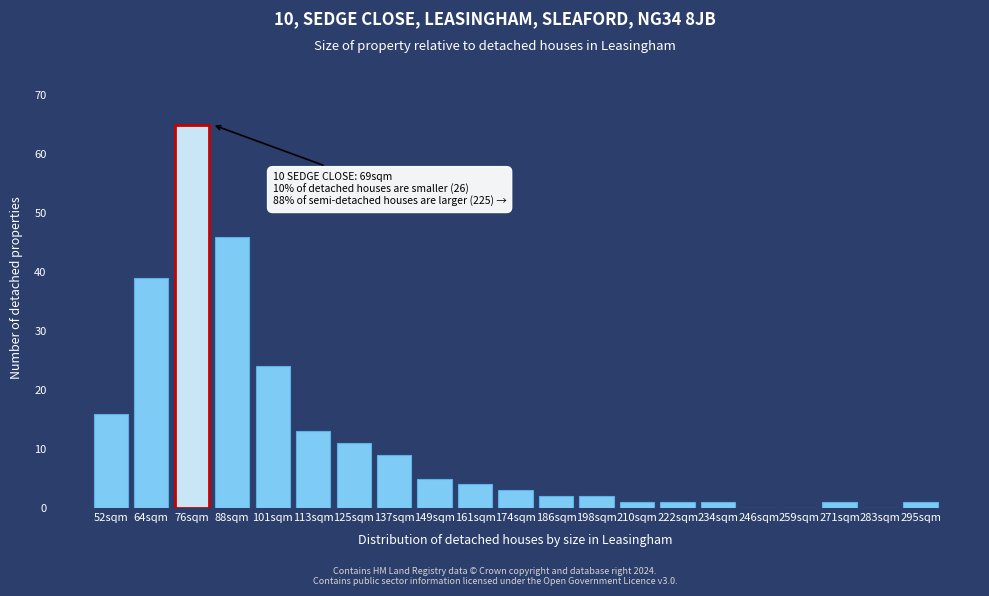

Reading left to right, what are all the values shown in this chart?

52sqm=16	64sqm=39	76sqm=65	88sqm=46	101sqm=24	113sqm=13	125sqm=11	137sqm=9	149sqm=5	161sqm=4	174sqm=3	186sqm=2	198sqm=2	210sqm=1	222sqm=1	234sqm=1	246sqm=0	259sqm=0	271sqm=1	283sqm=0	295sqm=1